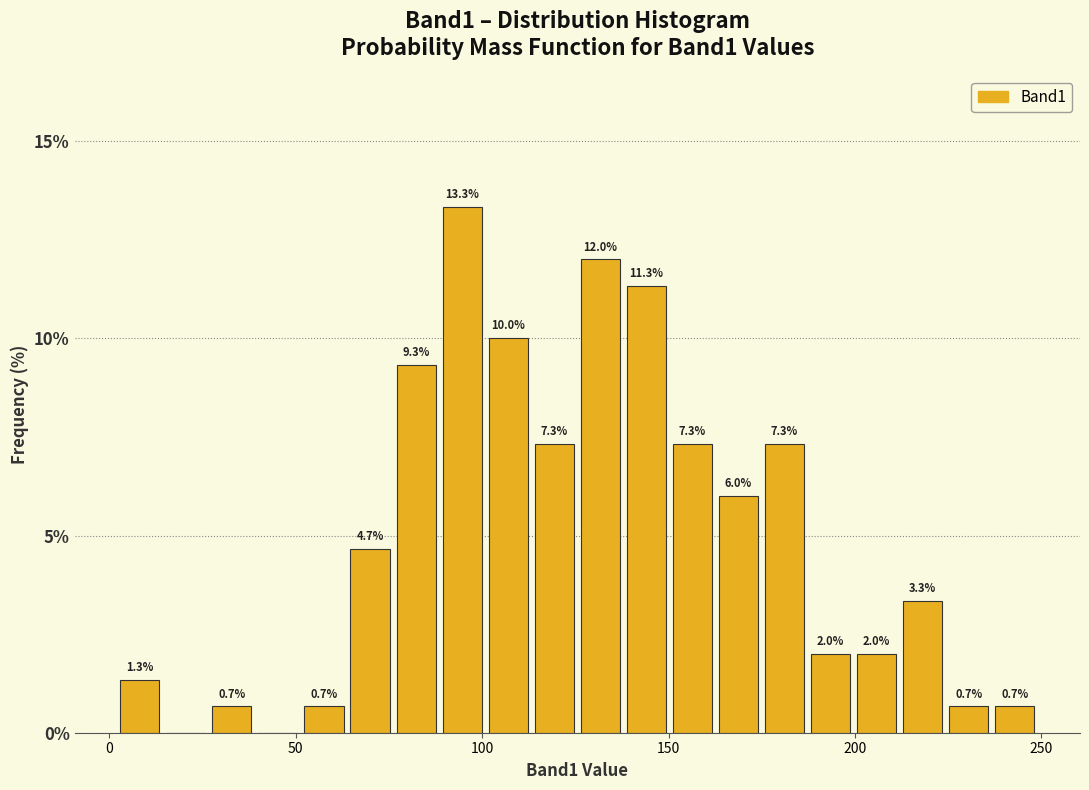

Read against the x-axis, roughly where is the centre of the tallest bar?

95